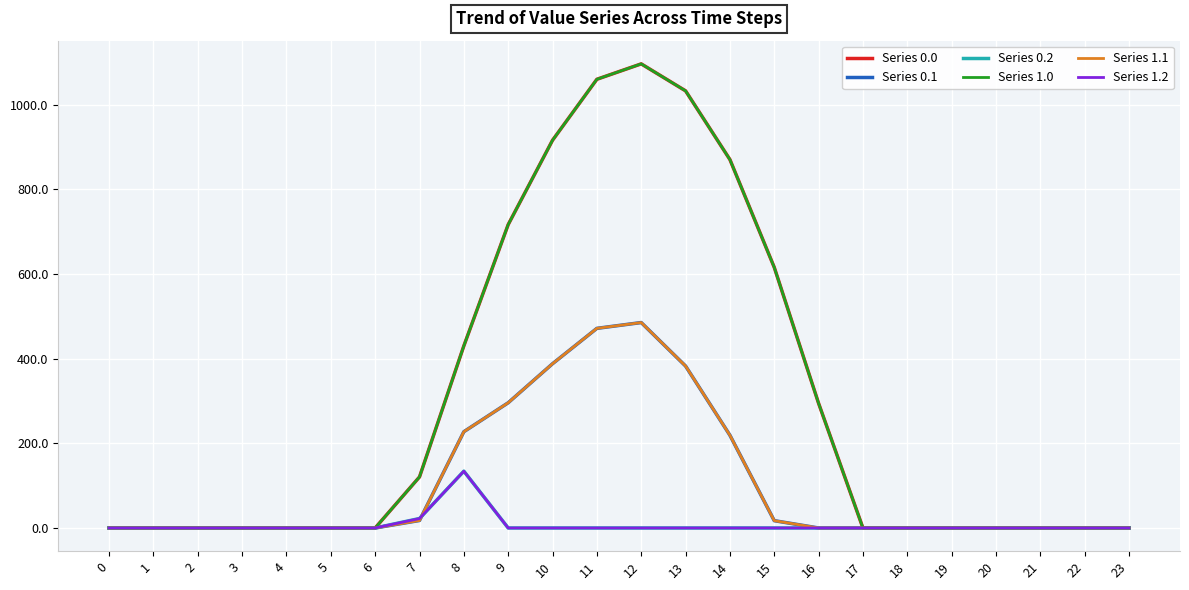

At which label does Series 1.2 reach its peak?

8